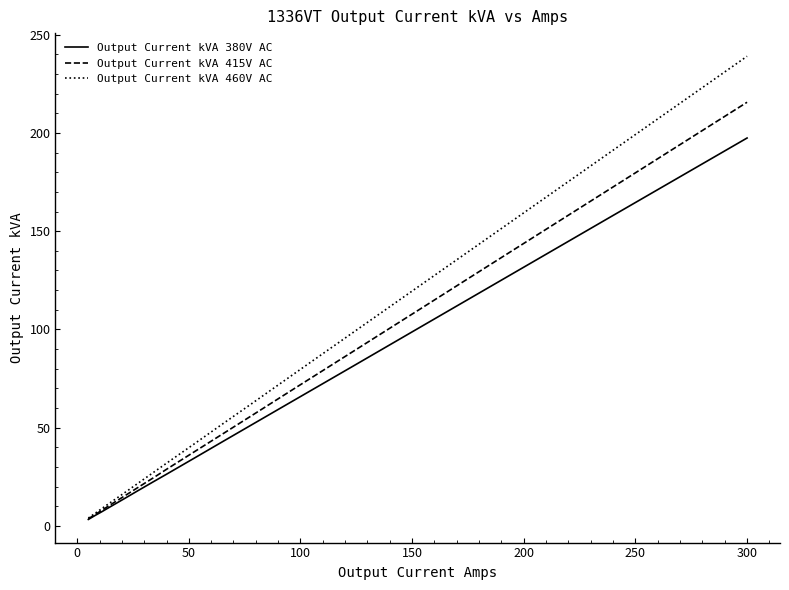

Reading right to left, list all the values displayed in this chart.

Output Current kVA 380V AC: 197.4	158.0	118.5	102.7	81.6	63.2	50.7	42.8	34.2	26.3	22.4	17.8	13.8	9.2	7.2	5.3	3.3
Output Current kVA 415V AC: 215.6	172.5	129.4	112.1	89.1	69.0	55.3	46.7	37.4	28.8	24.4	19.4	15.1	10.1	7.9	5.8	3.6
Output Current kVA 460V AC: 239.0	191.2	143.4	124.3	98.8	76.5	61.3	51.8	41.4	31.9	27.1	21.5	16.7	11.2	8.8	6.4	4.0